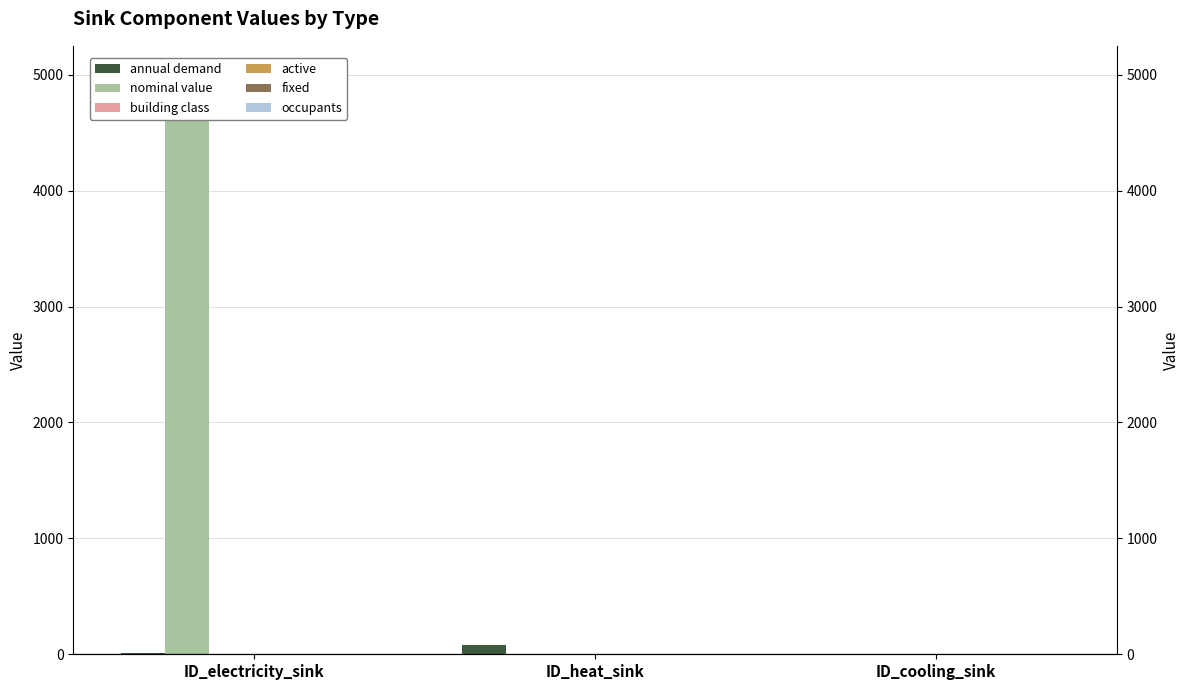

Reading left to right, extract all data points from this chart.

annual demand: 13.7	82.2	0.0
nominal value: 5000.0	1.0	1.0
building class: 0.0	3.0	0.0
active: 1.0	1.0	1.0
fixed: 1.0	1.0	1.0
occupants: 0.0	0.0	0.0